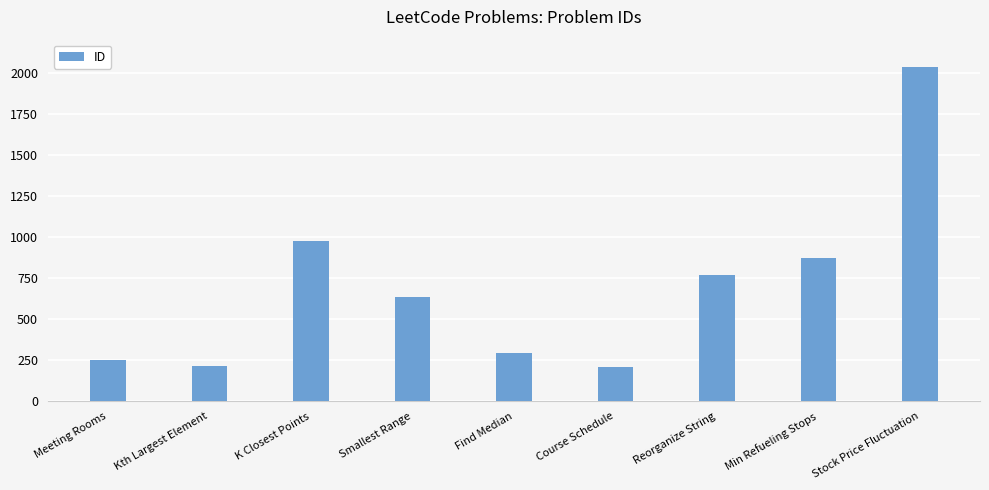

What is the minimum value shown in the chart?

207